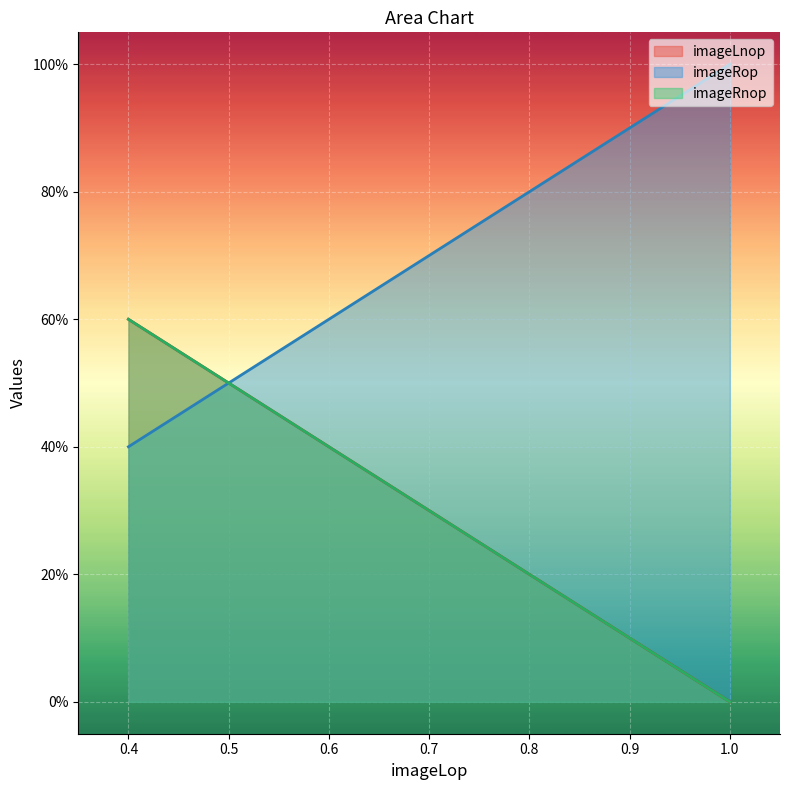

True or false: imageRnop and imageLnop intersect in this chart.

False